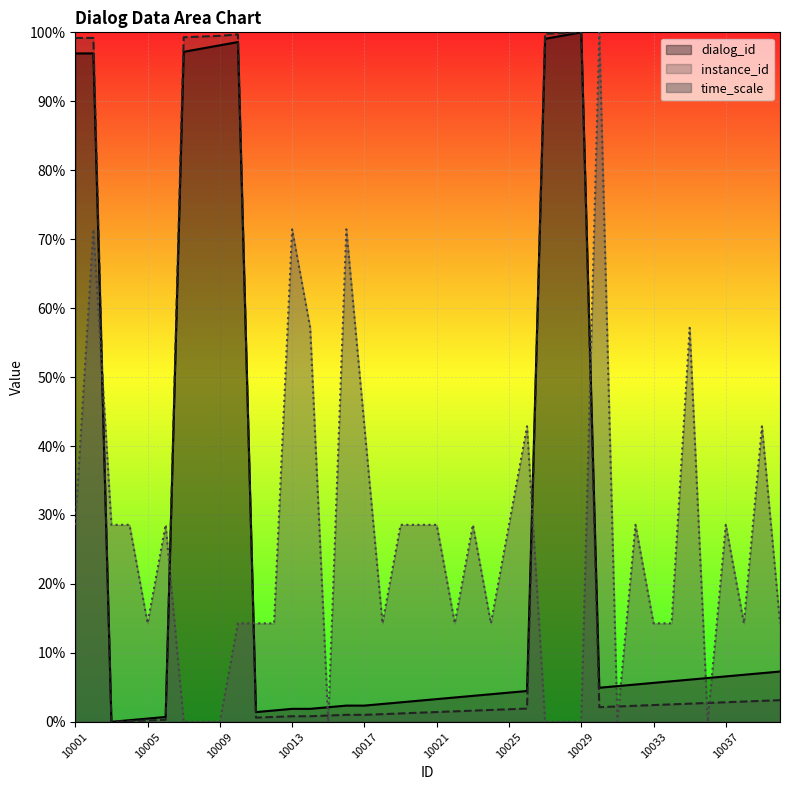

At which category does dialog_id reach its first local valley?

10003